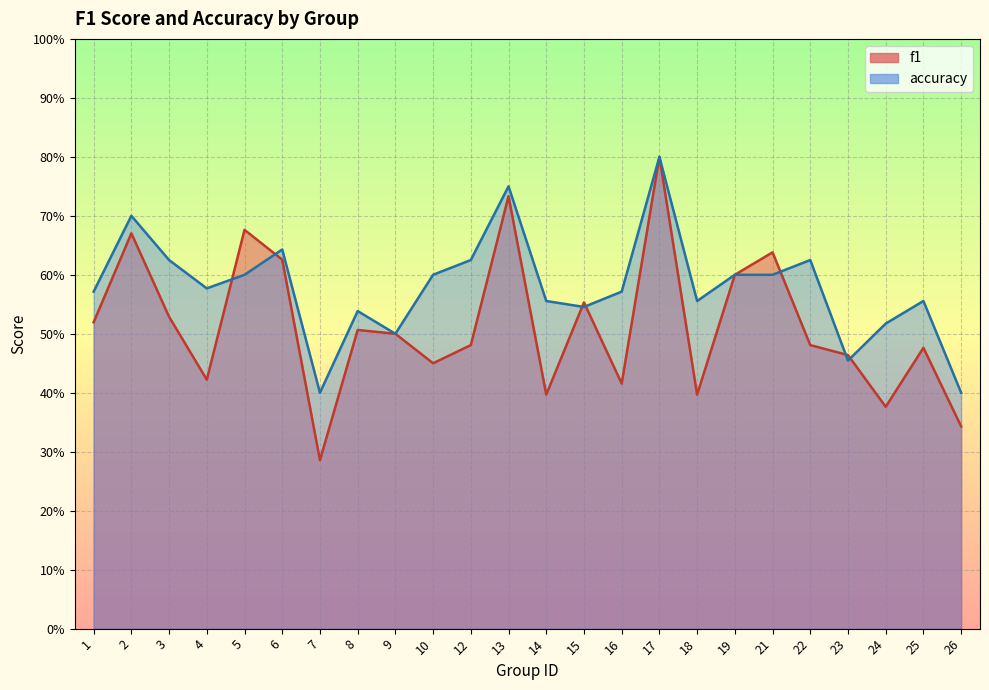

In accuracy, how many points are higher than both neighbors (excluding endpoints)?

7